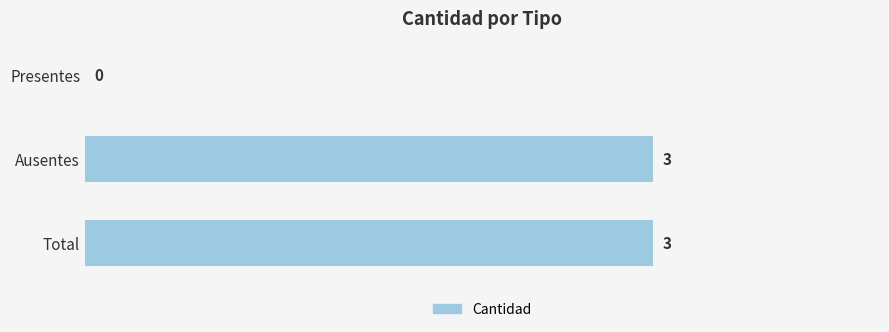

What is the maximum value shown in the chart?

3